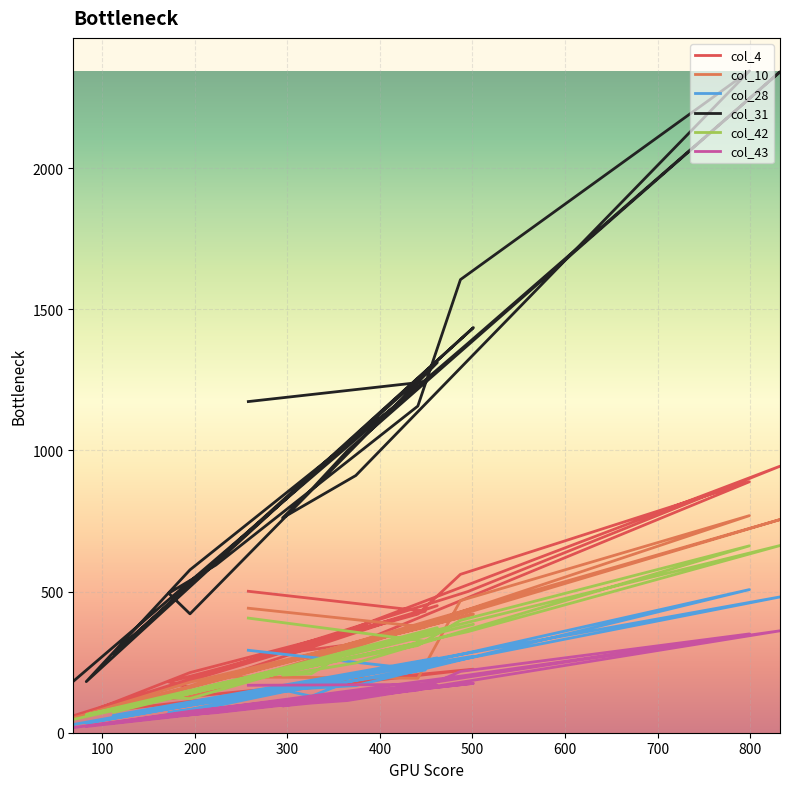

What is the difference between the maximum and minimum values in the col_10 series?

716